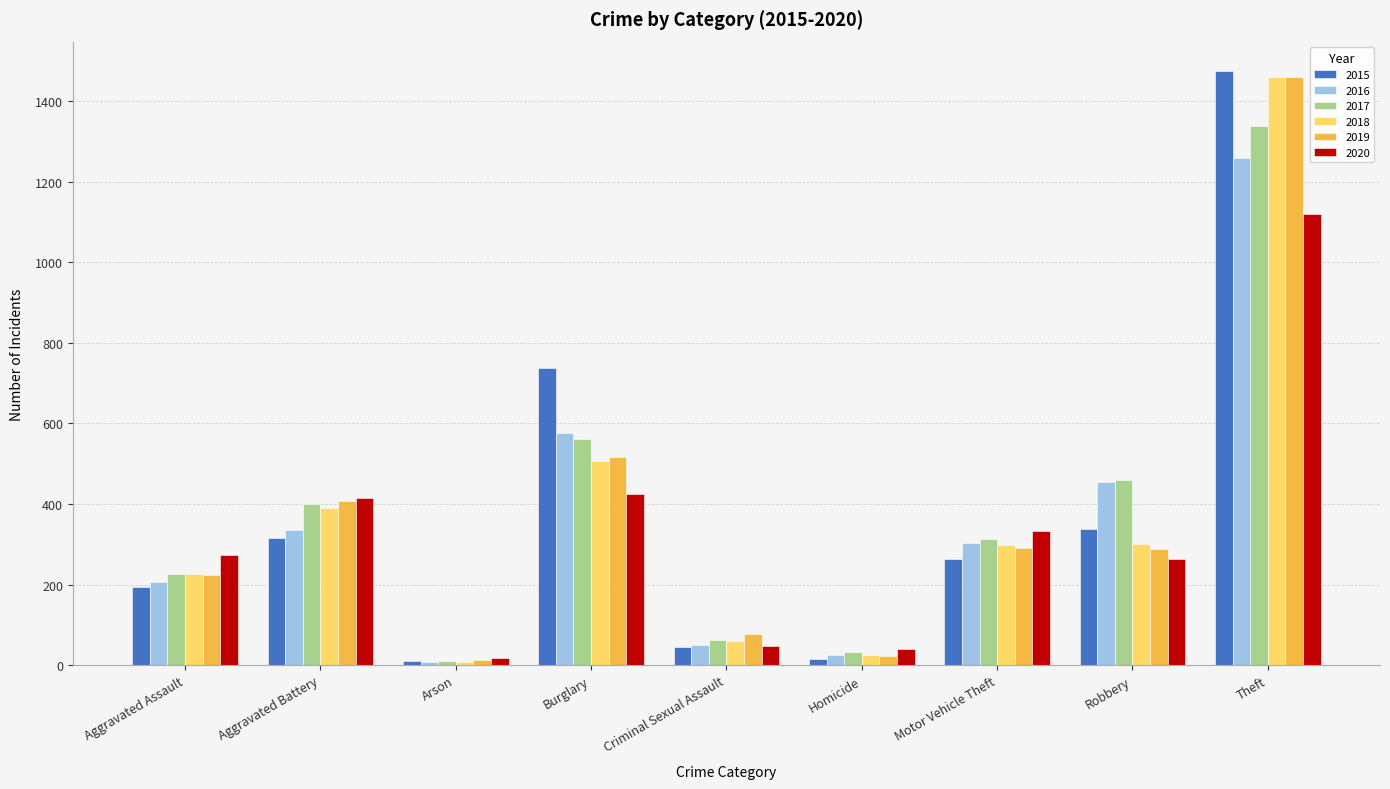

What is the value of the 2020 bar at the 7th from the left?

333